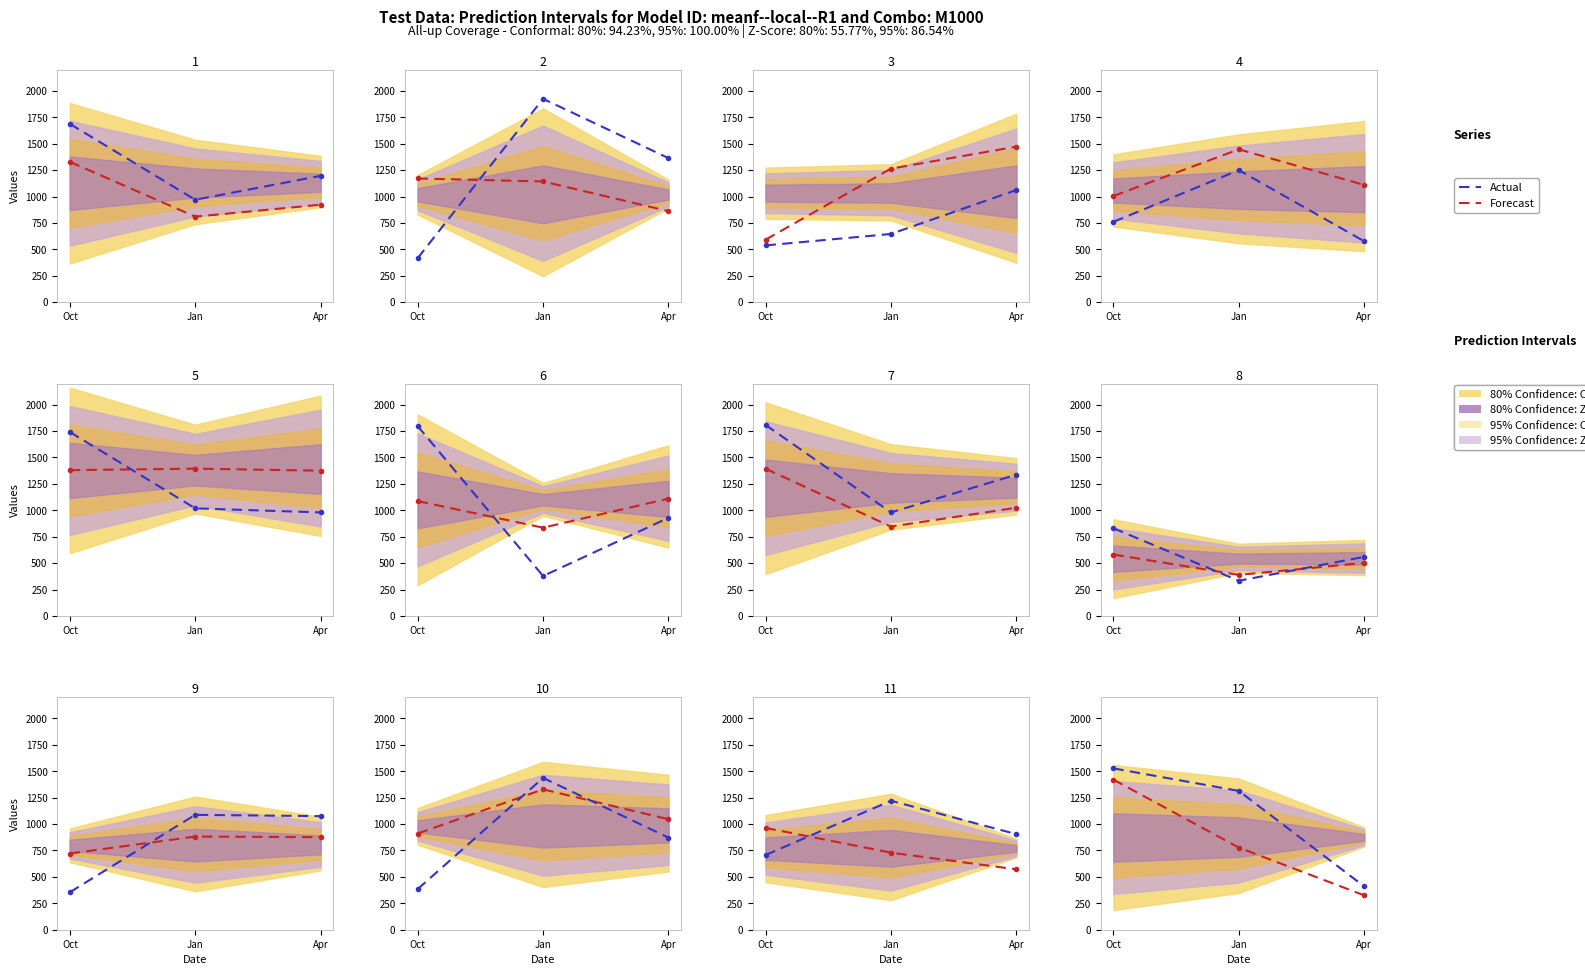

Between Oct and Apr, which series saw the biggest shift?

Actual